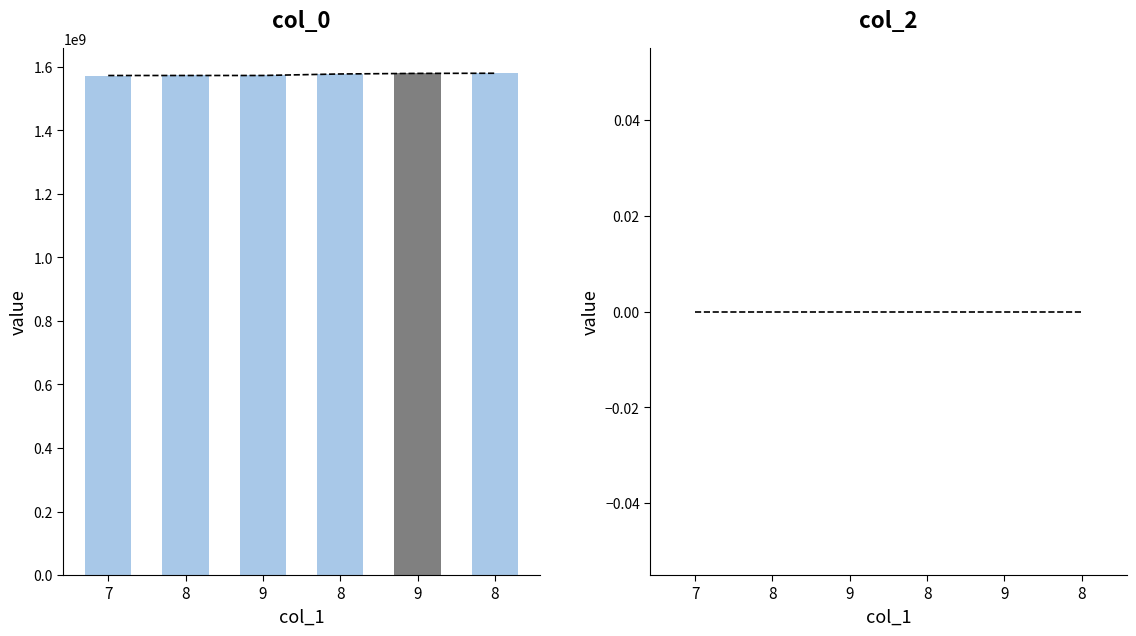

What is the difference between the maximum and minimum values?

7105436